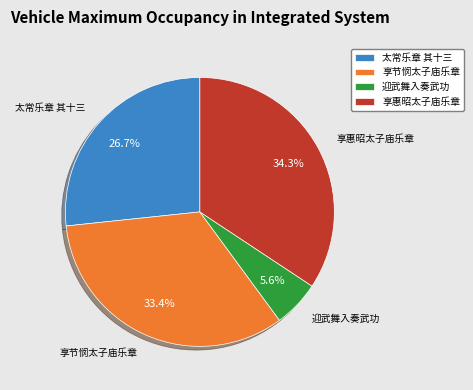

How much of the chart is everything except 享节悯太子庙乐章?

66.6%